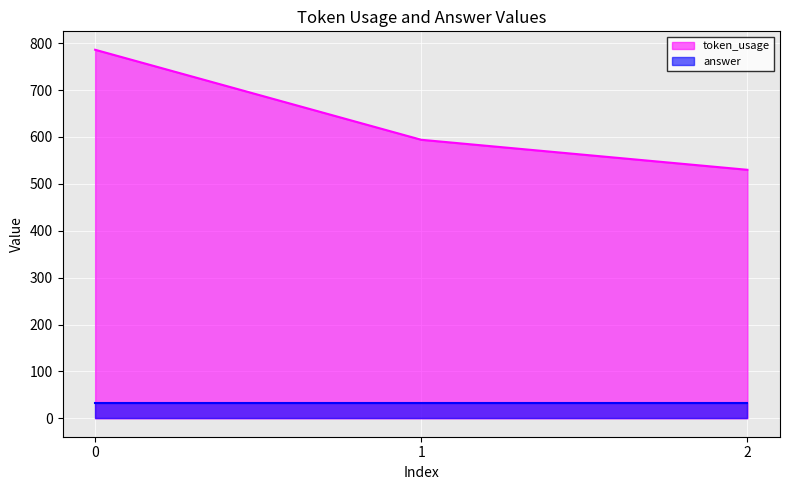

Which category has the lowest value across all series?

2